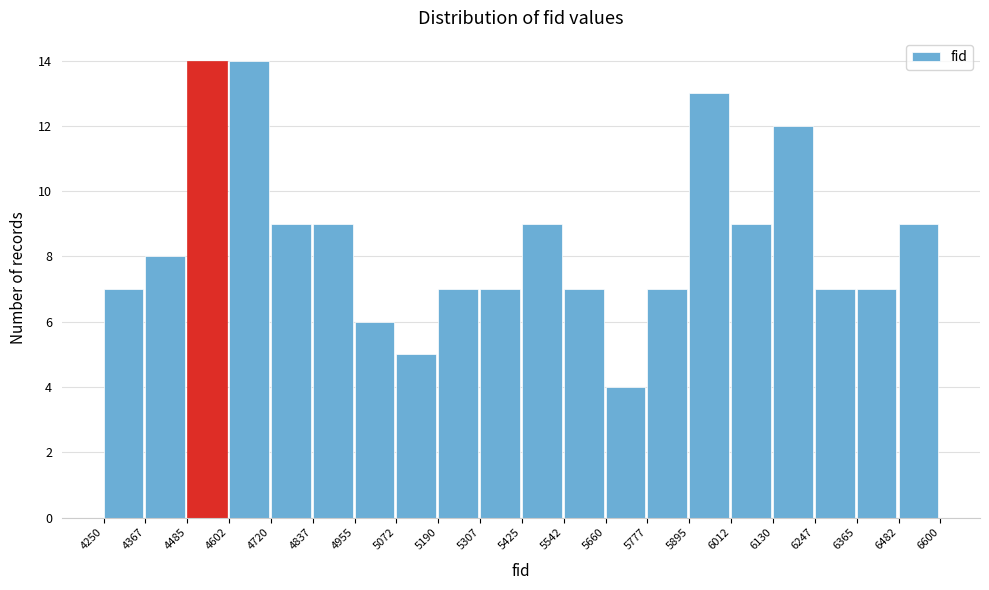

What is the height of the bar covering 4602 to 4720 on the x-axis? The values are not printed on the chart, so give them approximately, as read against the axis.

14